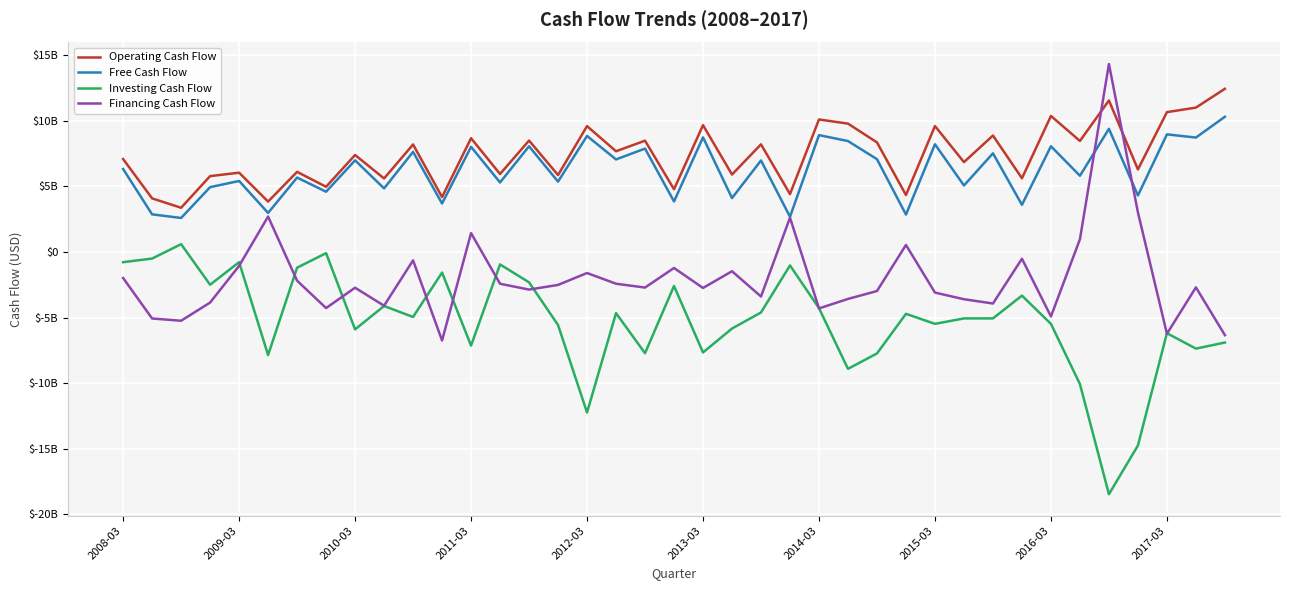

What is the minimum value for Investing Cash Flow?

-18470000000